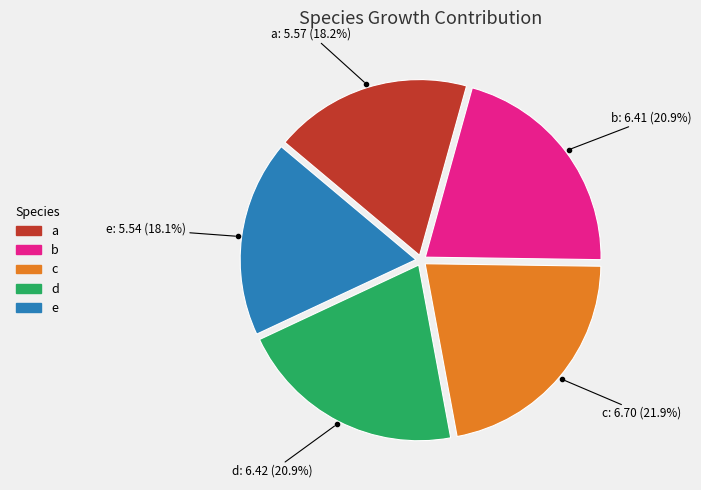

What is the largest slice in the pie chart?

c